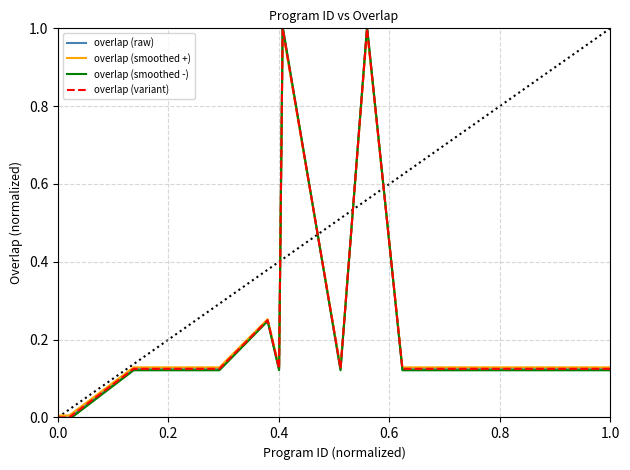

Does the chart display data point markers on the line(s)?

No